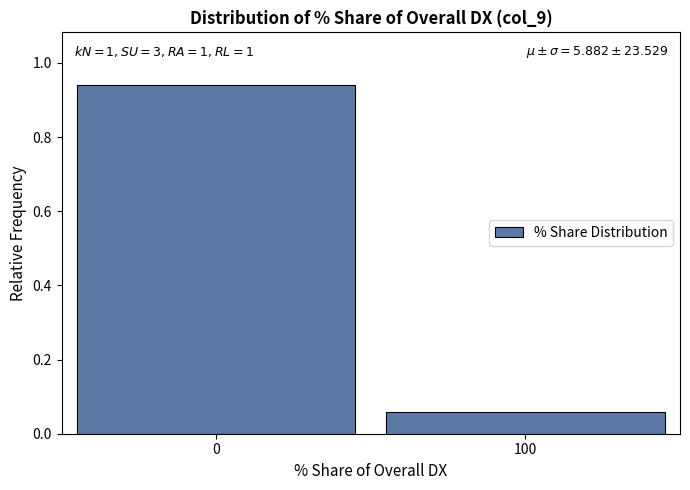

What is the change in value from 0 to 100?

-0.9